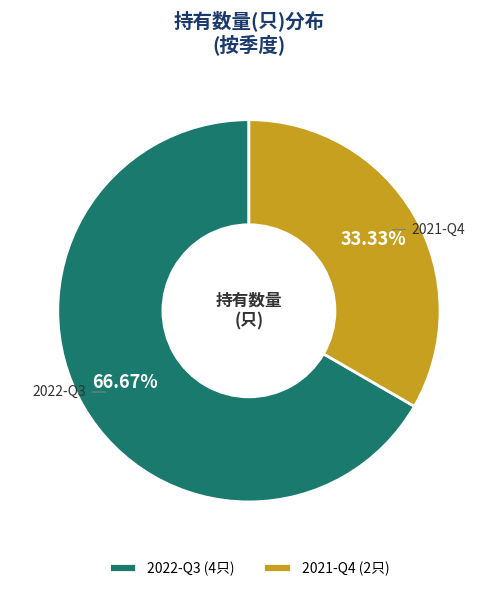

What is the ratio of the value at 2021-Q4 to the value at 2022-Q3?

0.5